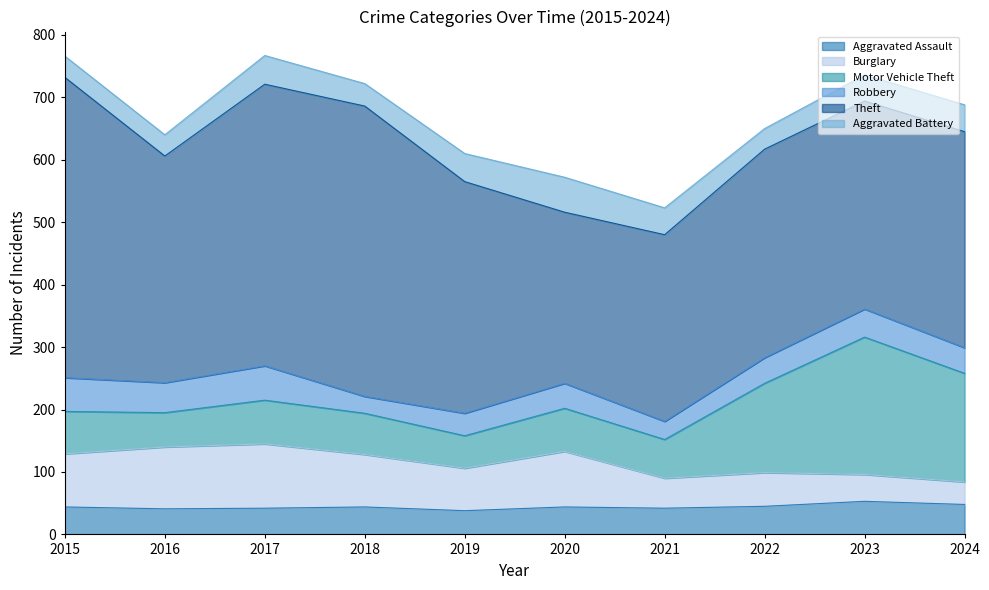

Count the Robbery values in the range 36 to 48.

6